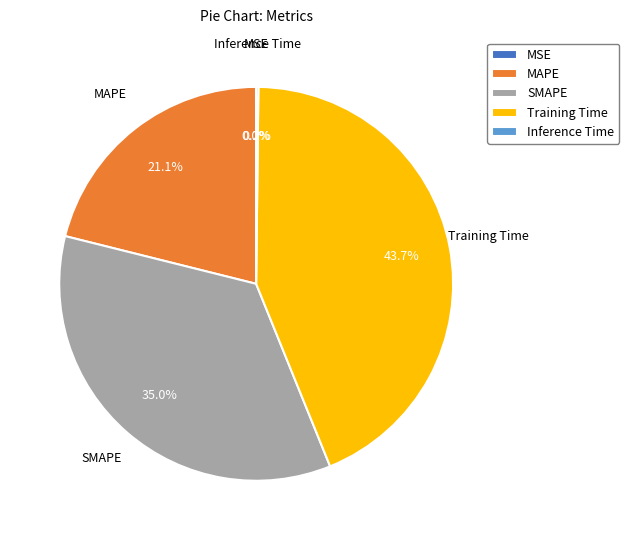

The MAPE slice represents 32% of the pie. True or false?

False